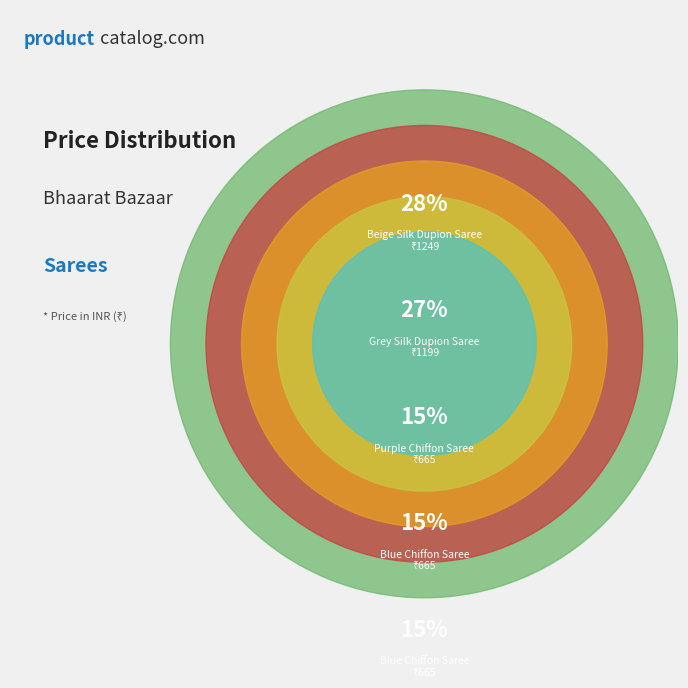

To the nearest percent, what is the average slice percentage?

20%